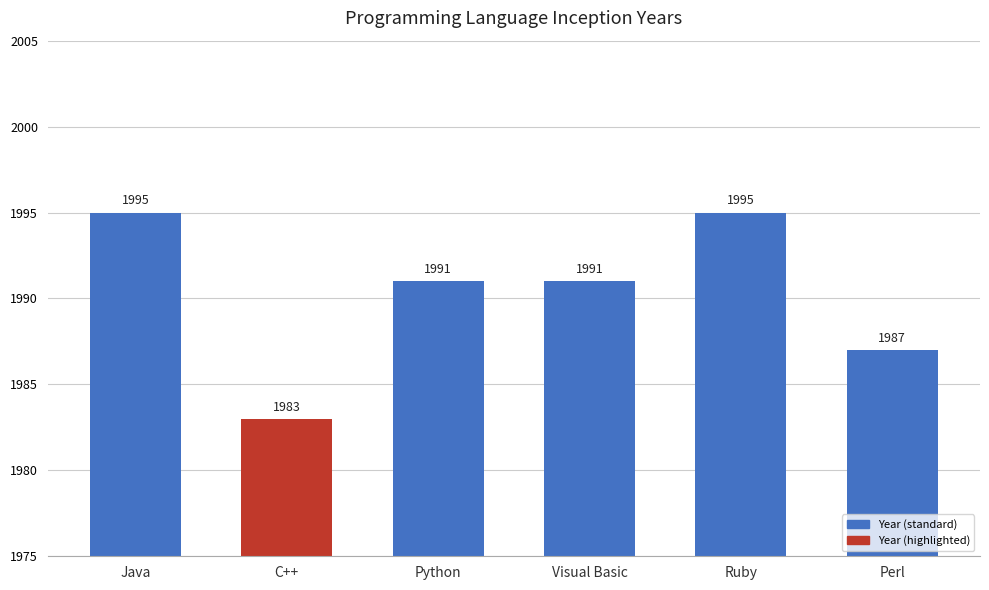

True or false: the data shows 1991 at Visual Basic.

True